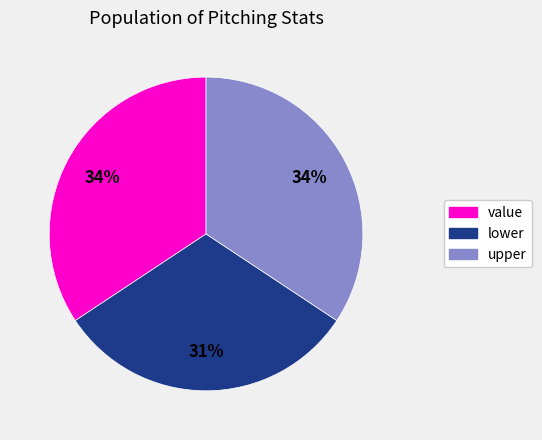

How many segments does this pie chart have?

3